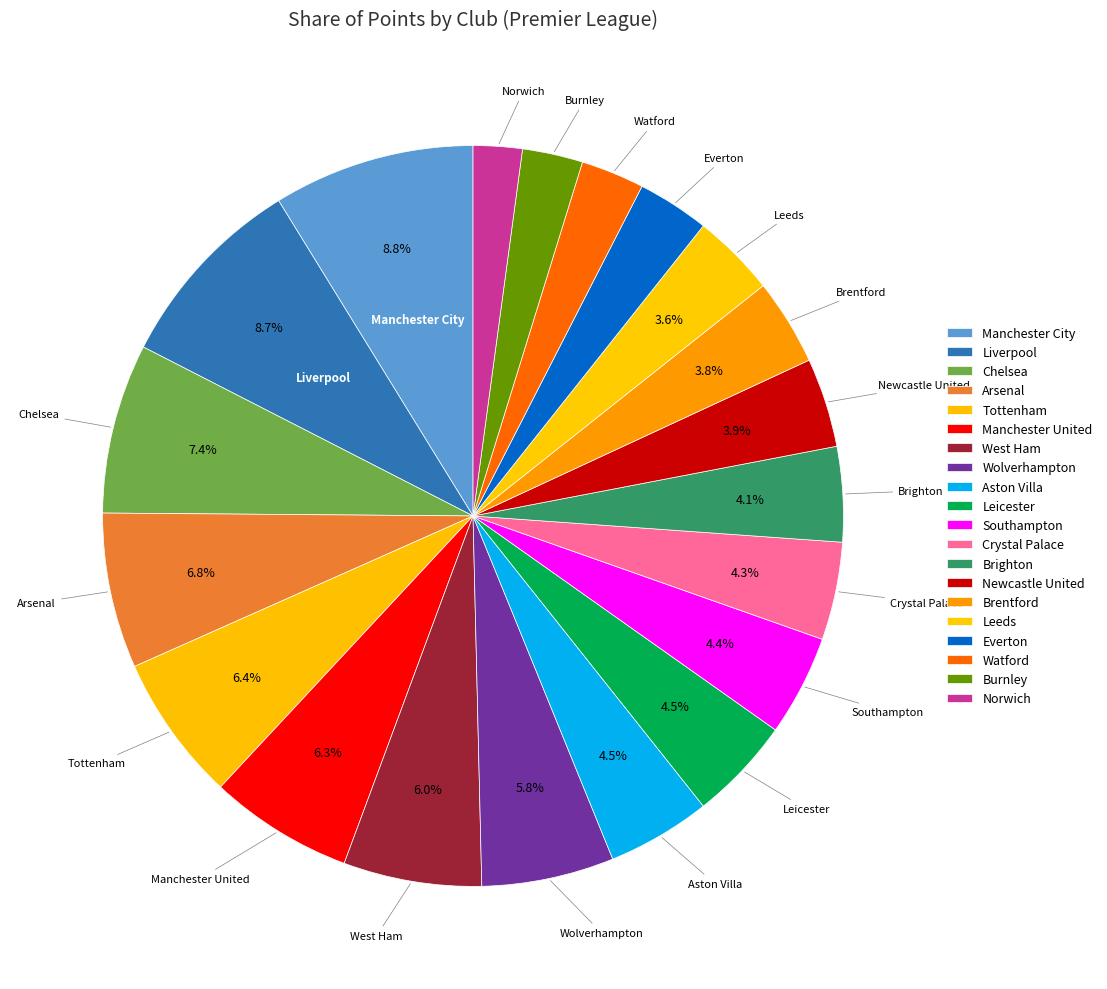

How many slices are in this pie chart?

20